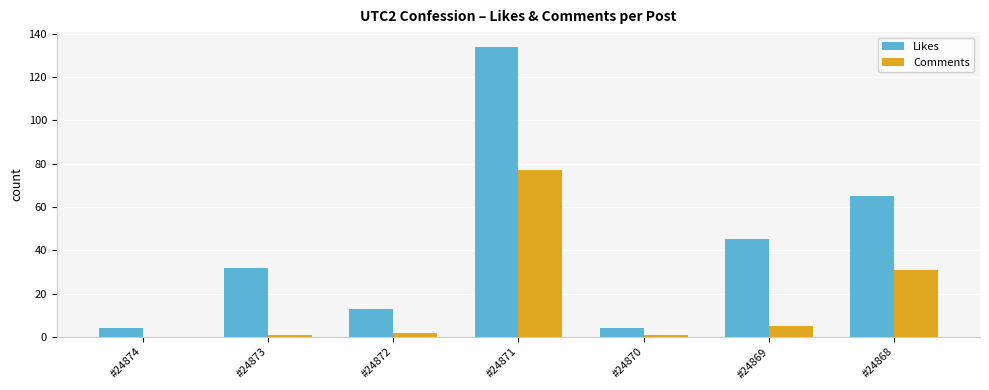

Reading left to right, extract all data points from this chart.

Likes: 4	32	13	134	4	45	65
Comments: 0	1	2	77	1	5	31